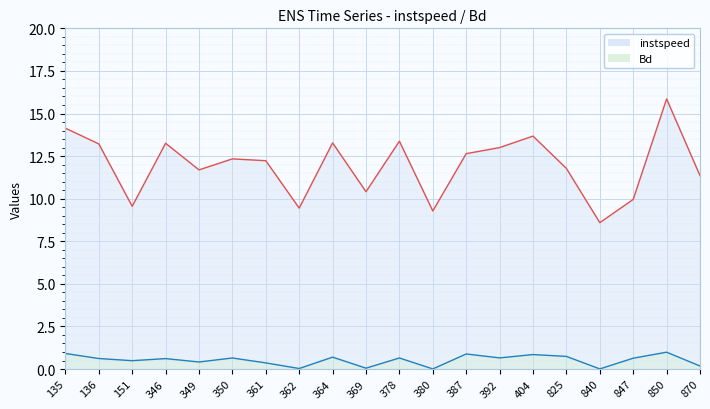

What is the difference between the highest and lowest values at 825?

11.0